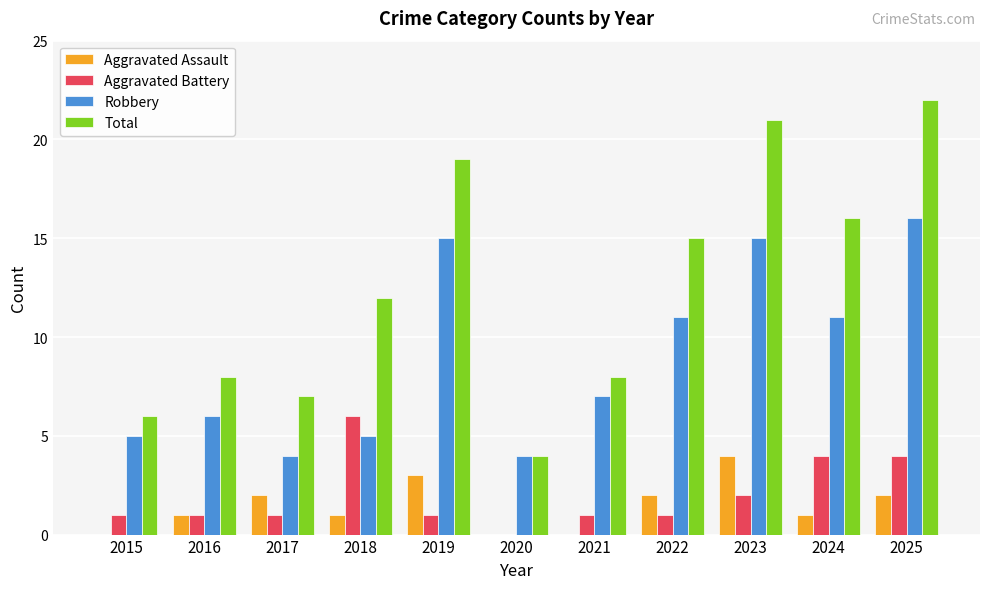

Between 2016 and 2024, which series saw the biggest shift?

Total